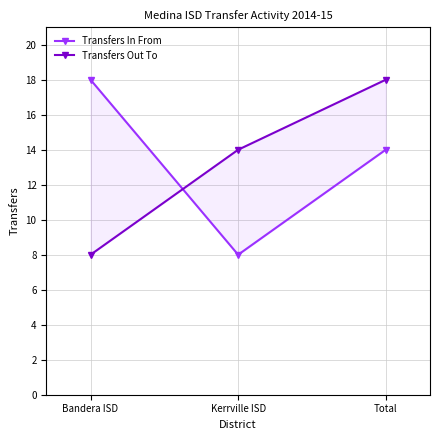

Does the chart have visible grid lines?

Yes